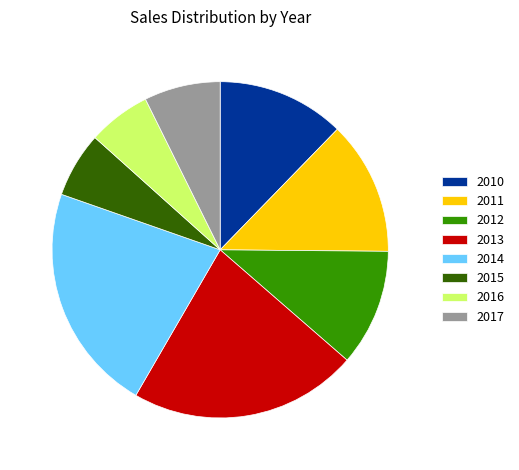

Does any single category account for the majority?

No